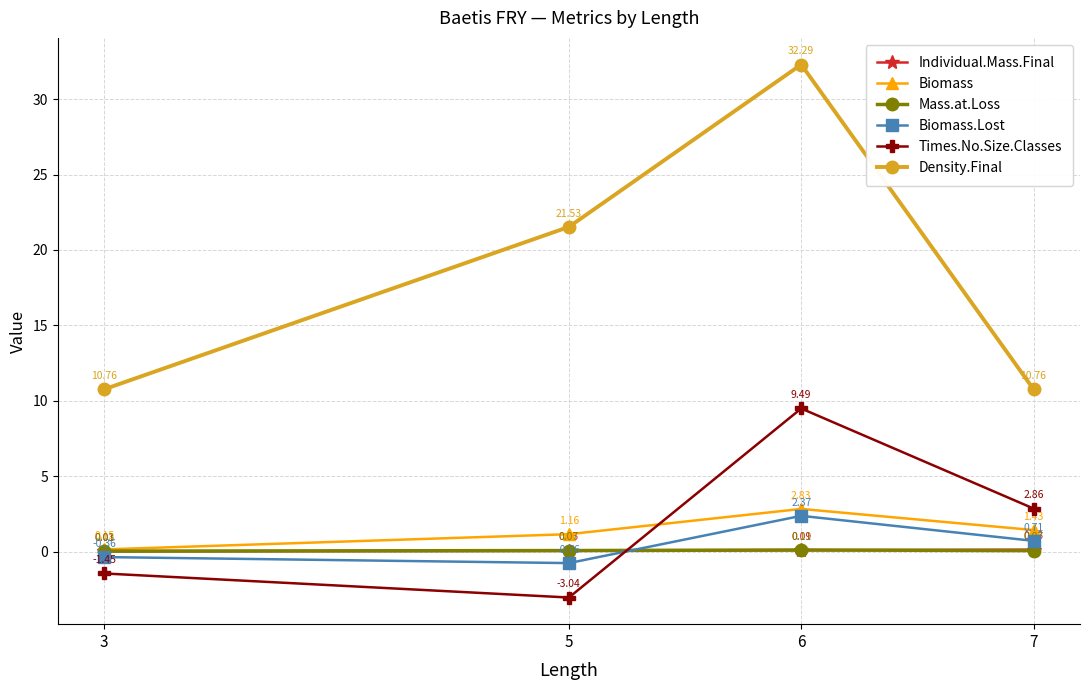

Which label corresponds to the largest value in the chart?

6